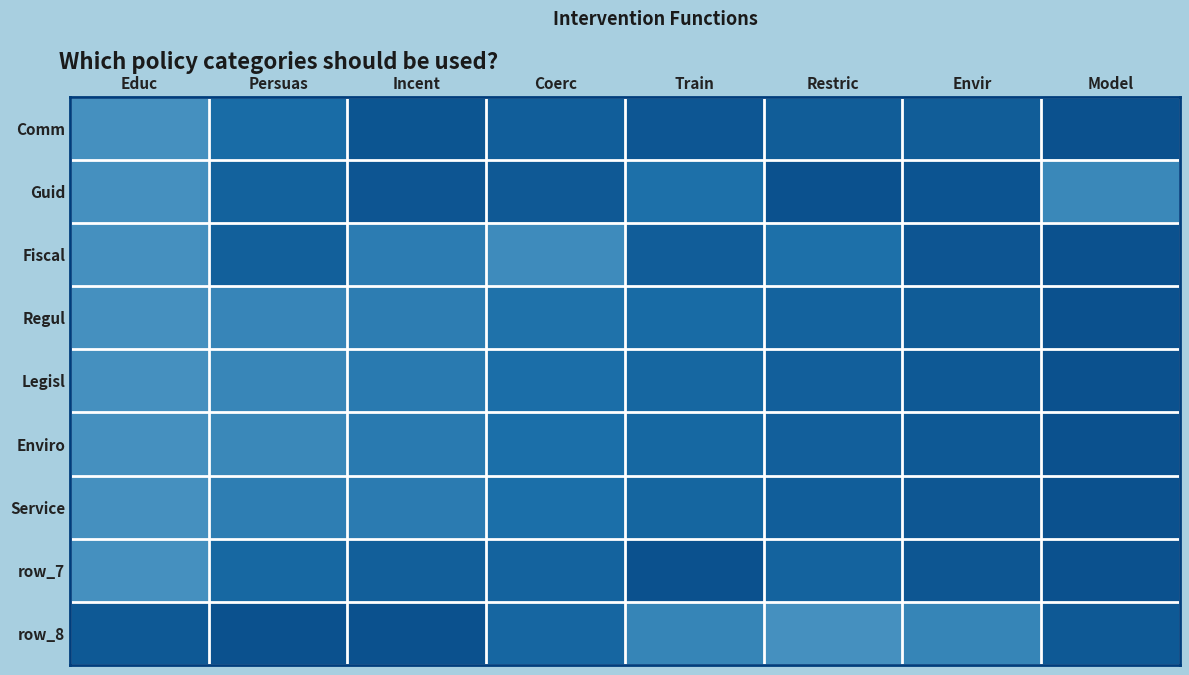

Count the row_8 values in the range 0 to 1.

8